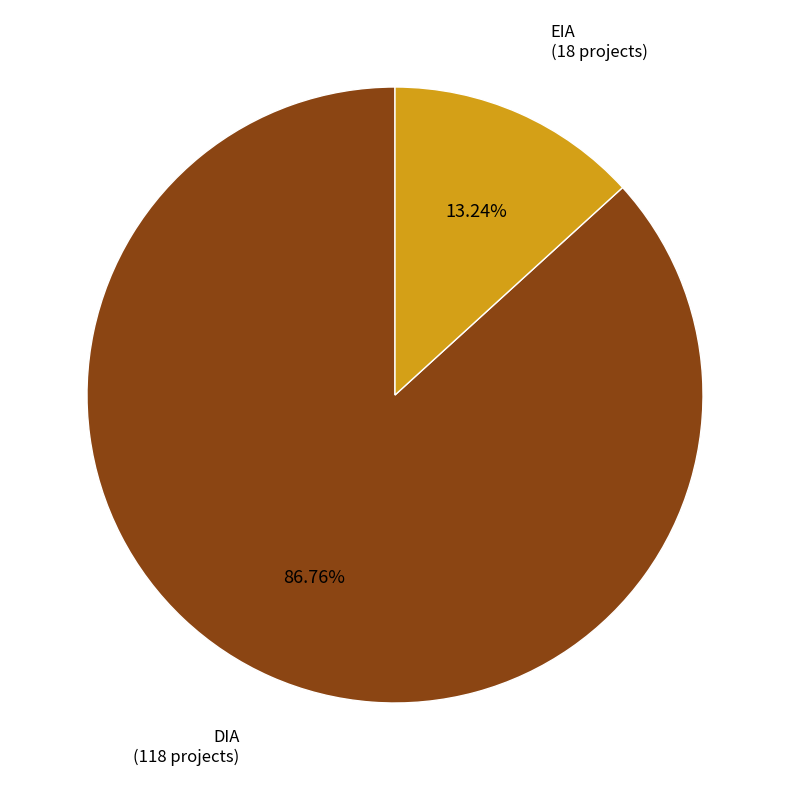

Is there any slice that represents more than half of the pie?

Yes